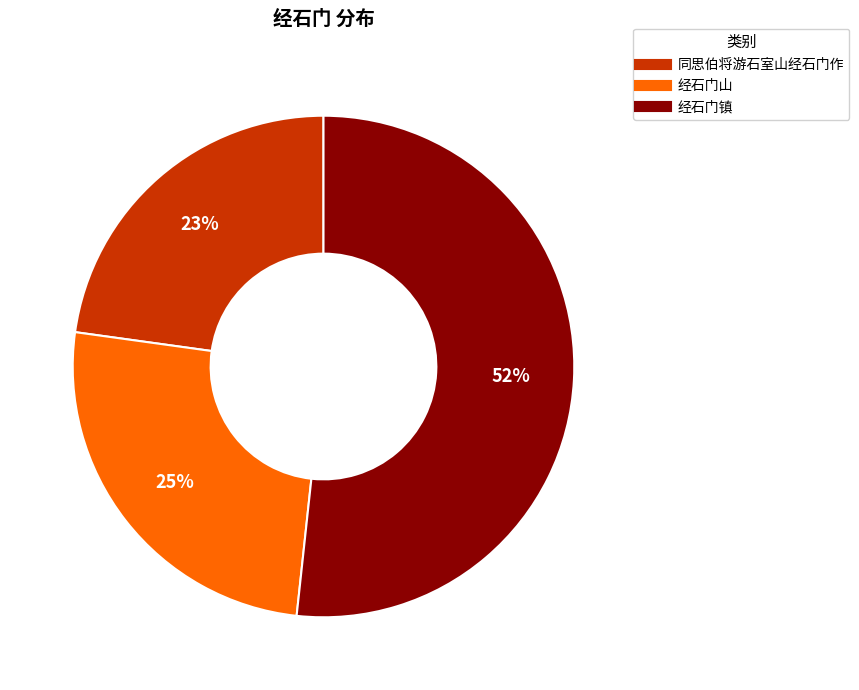

How many segments does this pie chart have?

3